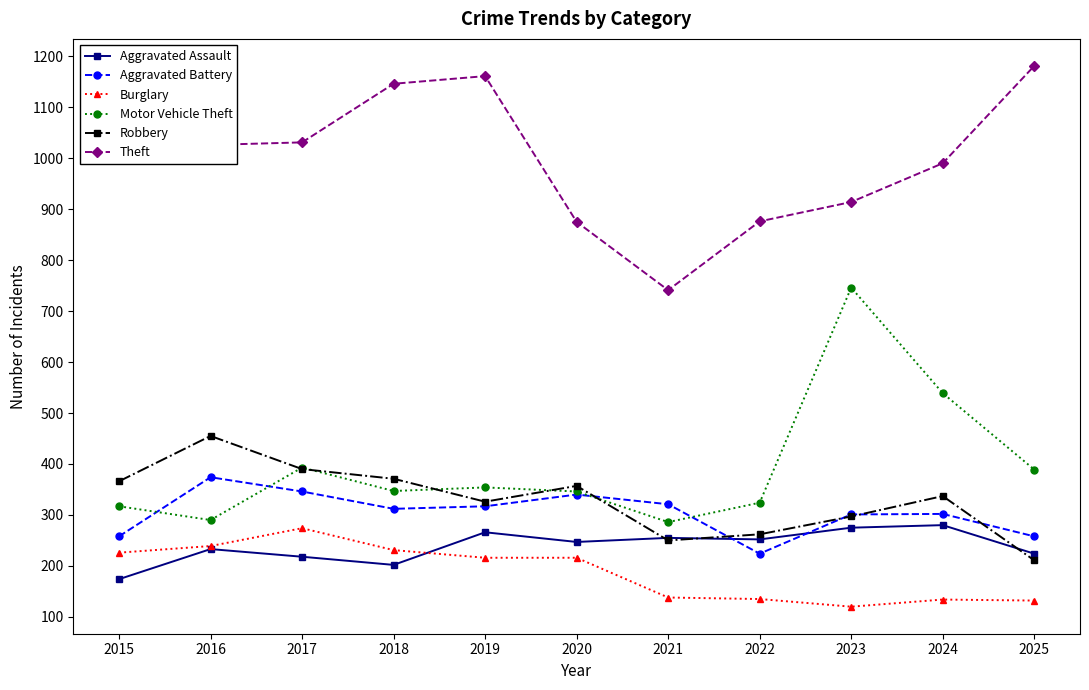

What are all the series names shown in the legend?

Aggravated Assault, Aggravated Battery, Burglary, Motor Vehicle Theft, Robbery, Theft